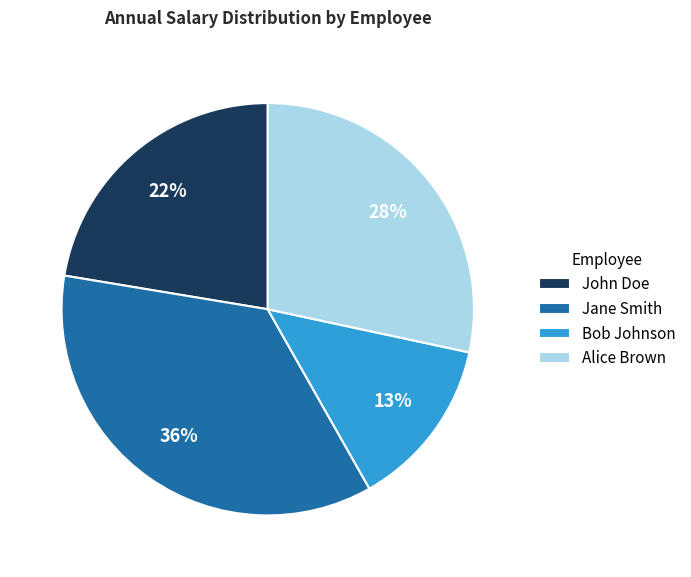

Which has a higher value, Bob Johnson or Jane Smith?

Jane Smith